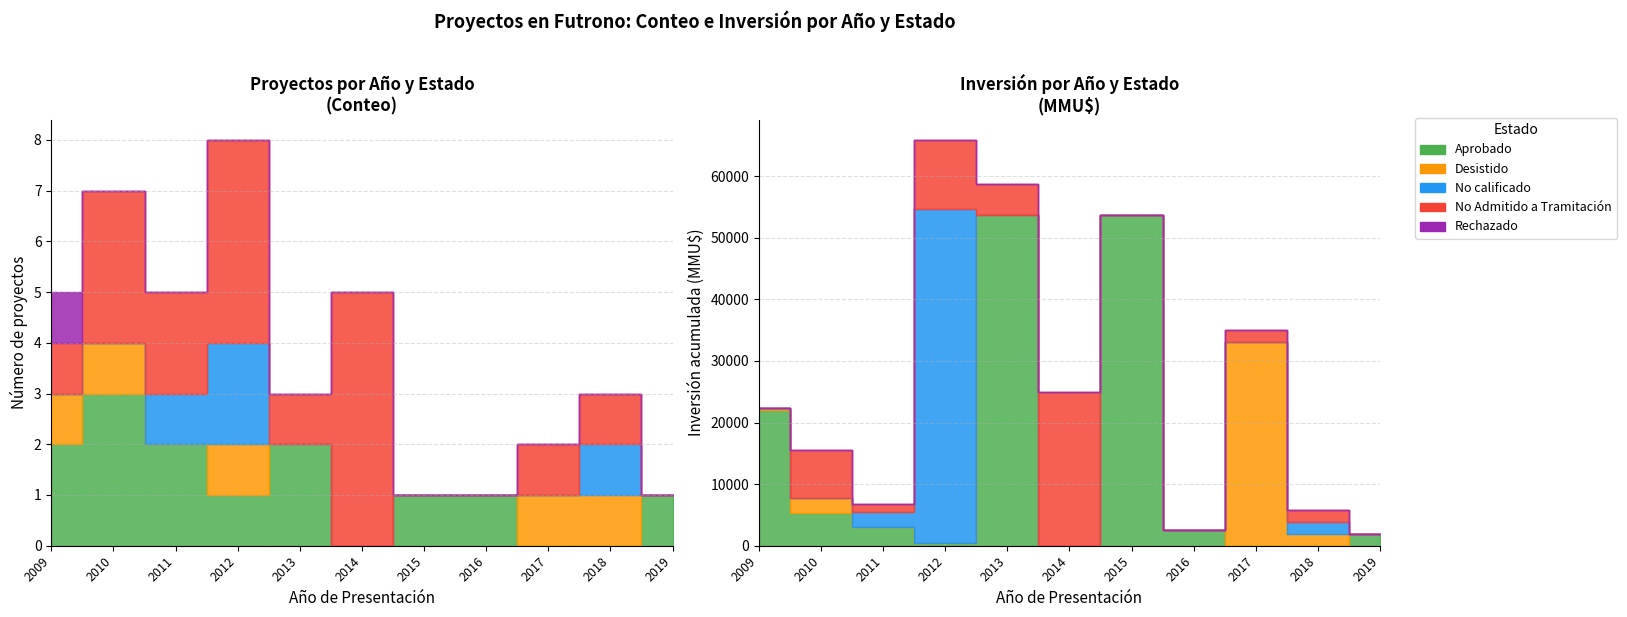

The value of Aprobado at 2014 is 0. True or false?

True